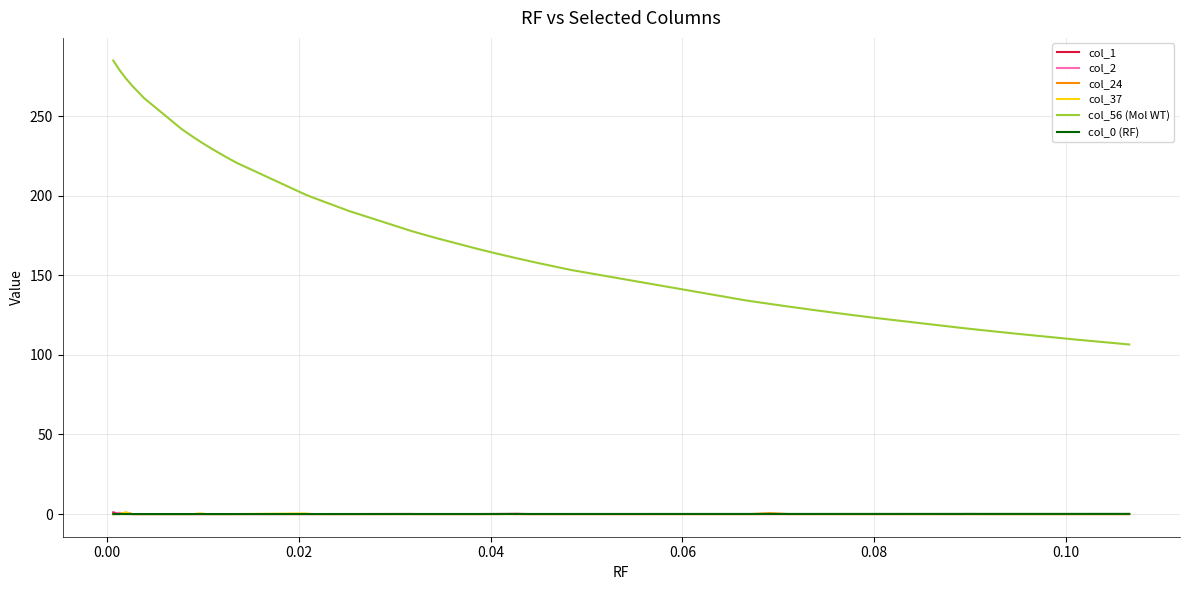

Which series has the largest total across all categories?

col_56 (Mol WT)